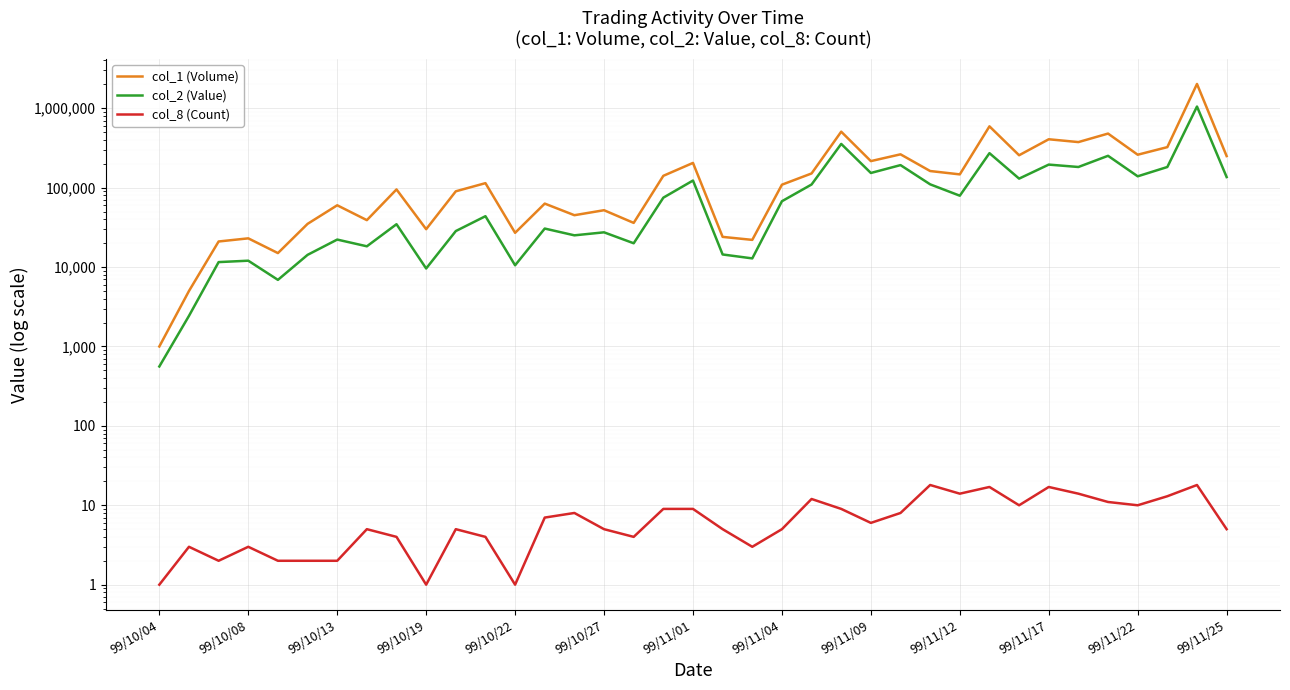

How many categories are shown in the chart?

37